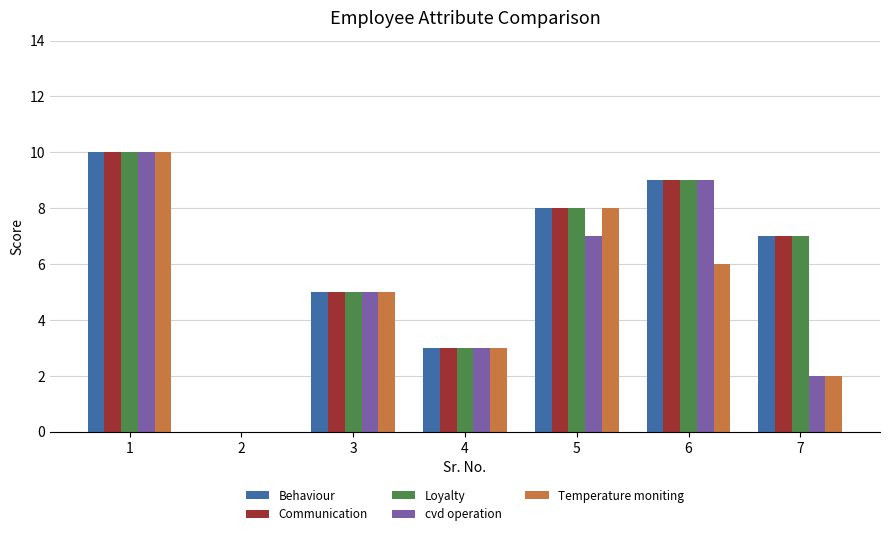

Is the value of cvd operation at 3 greater than the value of Loyalty at 7?

No